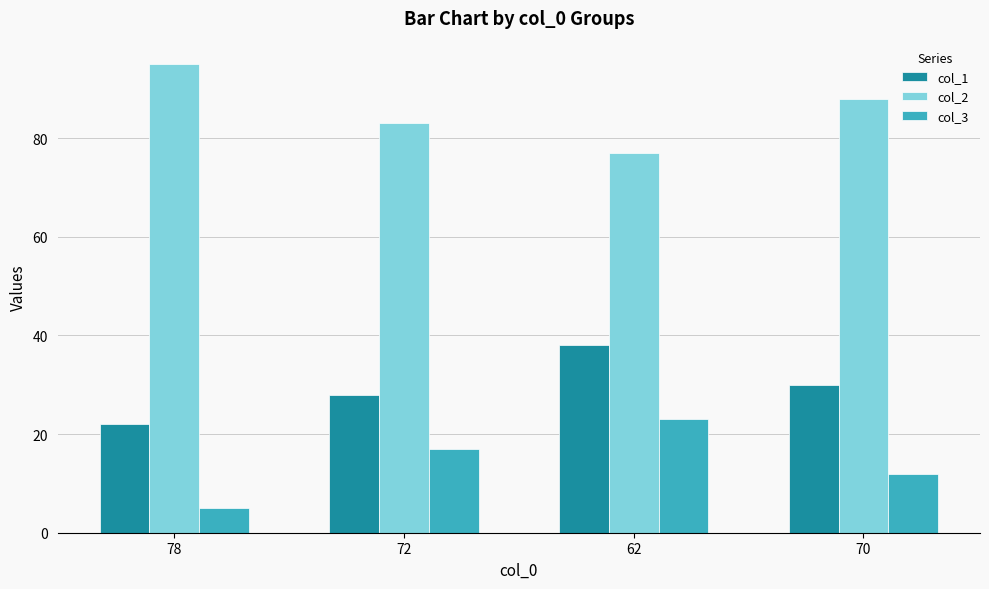

What position from the left is 72?

2